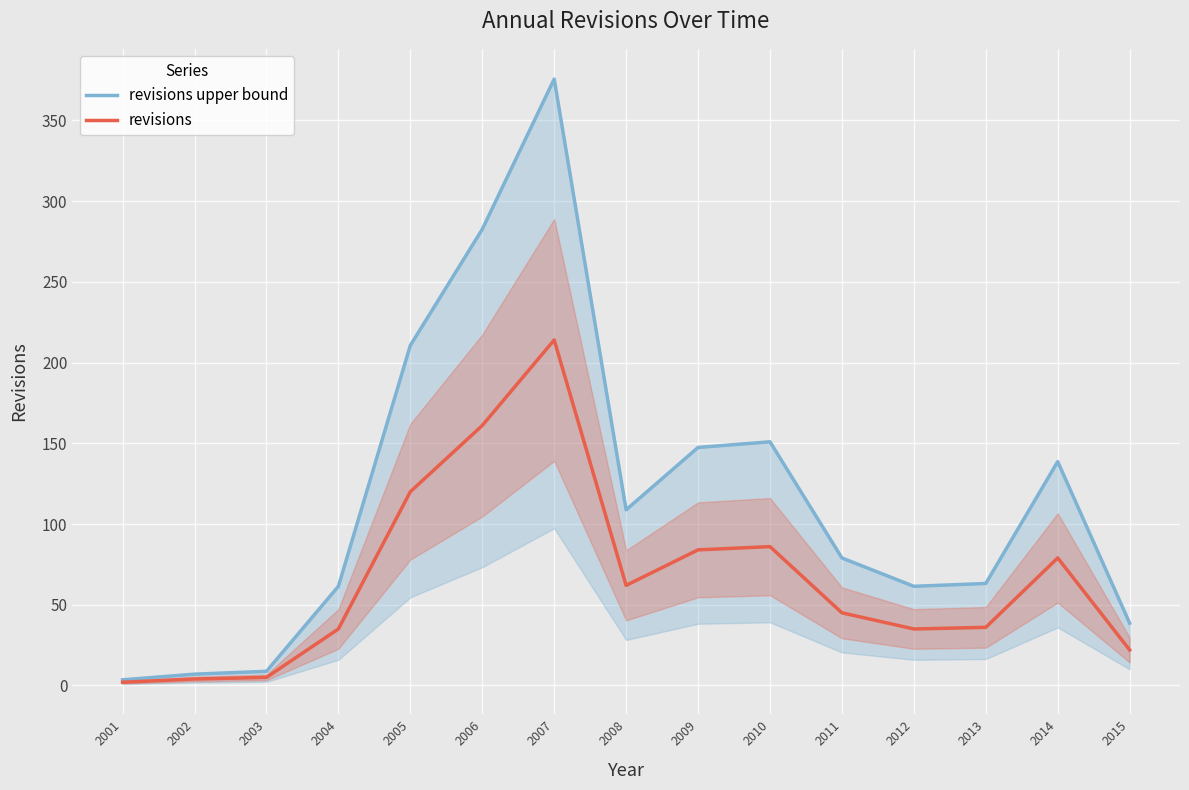

What is the greatest value displayed?

375.6